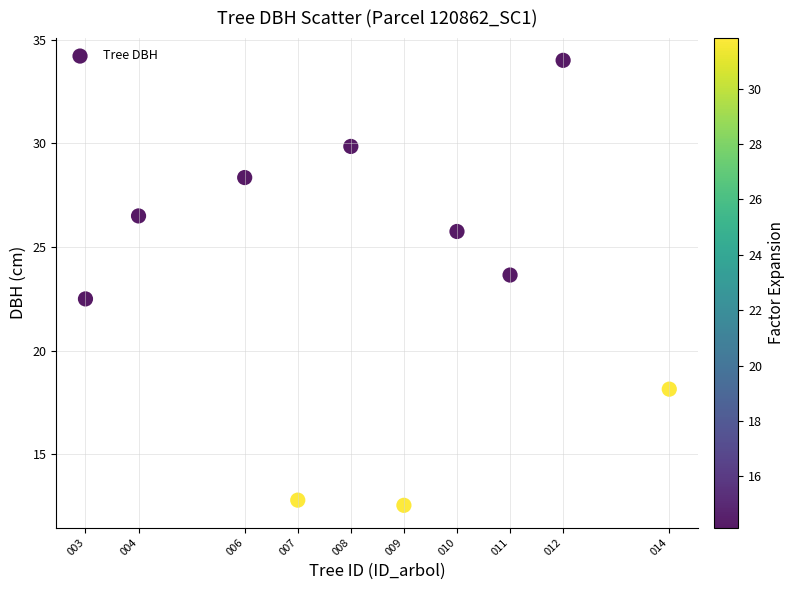

What is the range of X values (max minus min)?

11.0